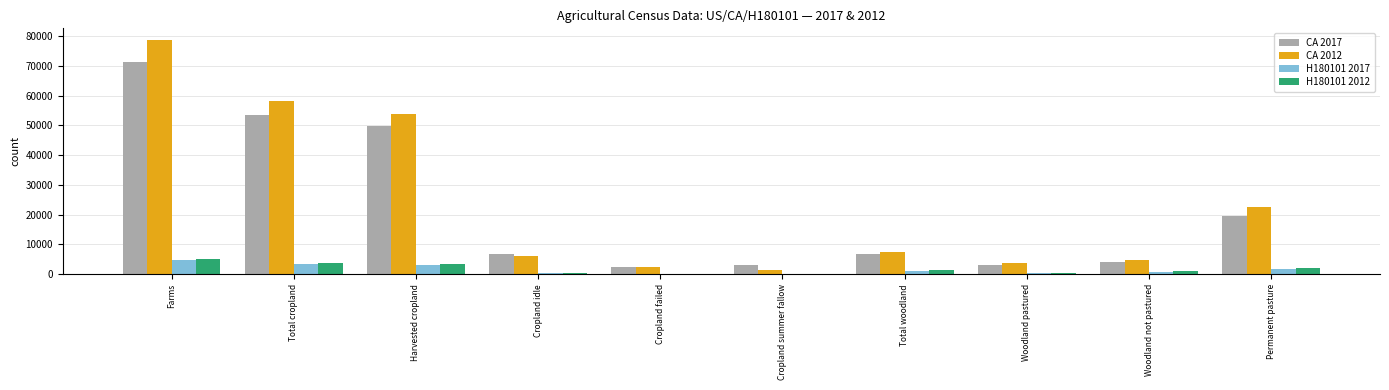

At which category is the sum across all series the highest?

Farms